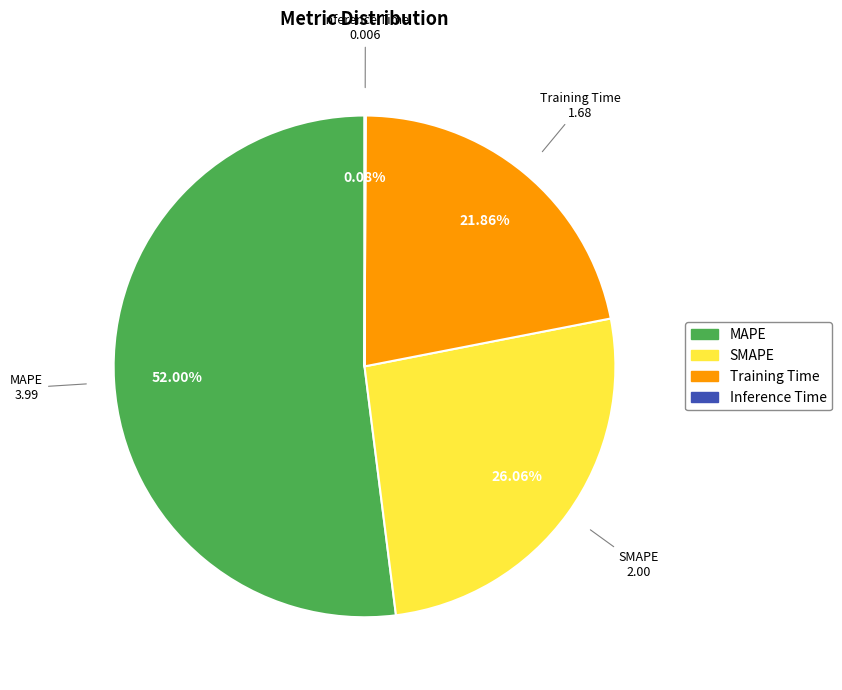

What is the majority slice?

MAPE